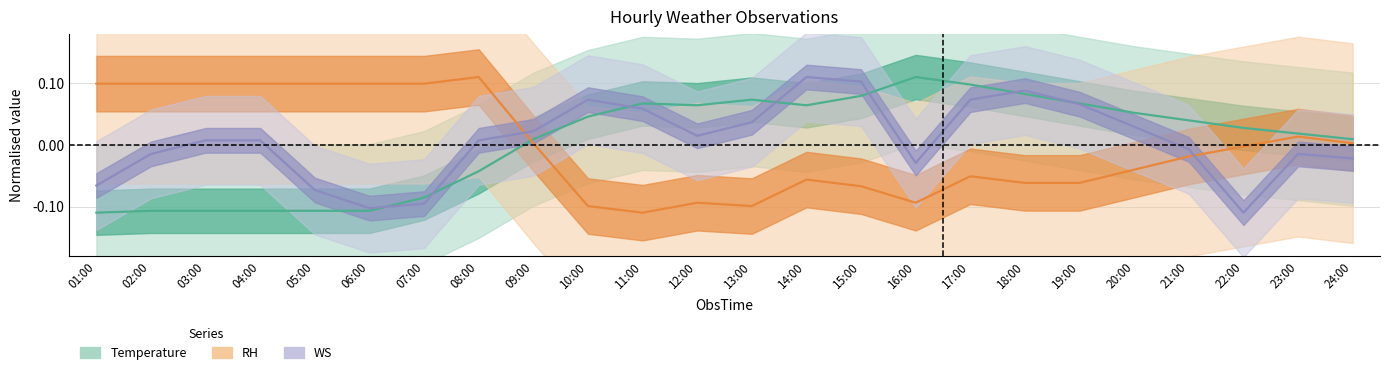

At how many categories does at least one series exceed 0?

24